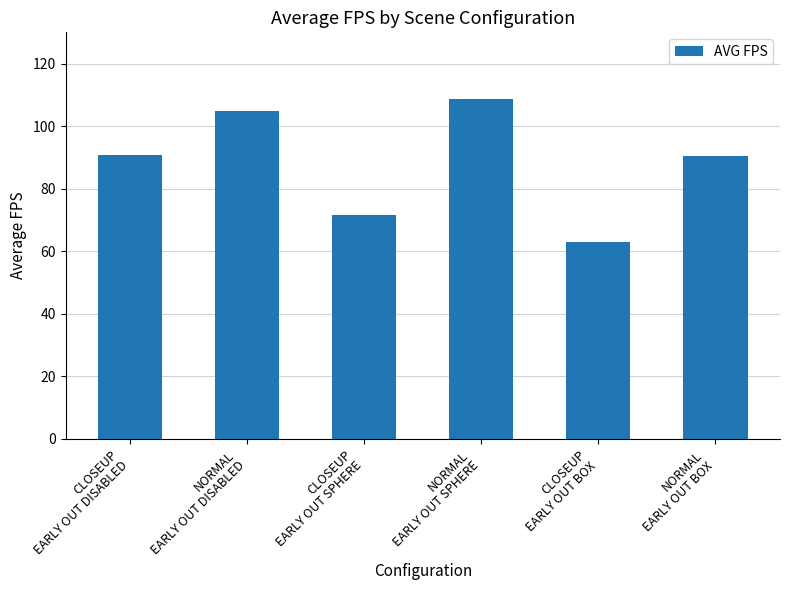

What is the value of the 3rd bar from the left?

71.6